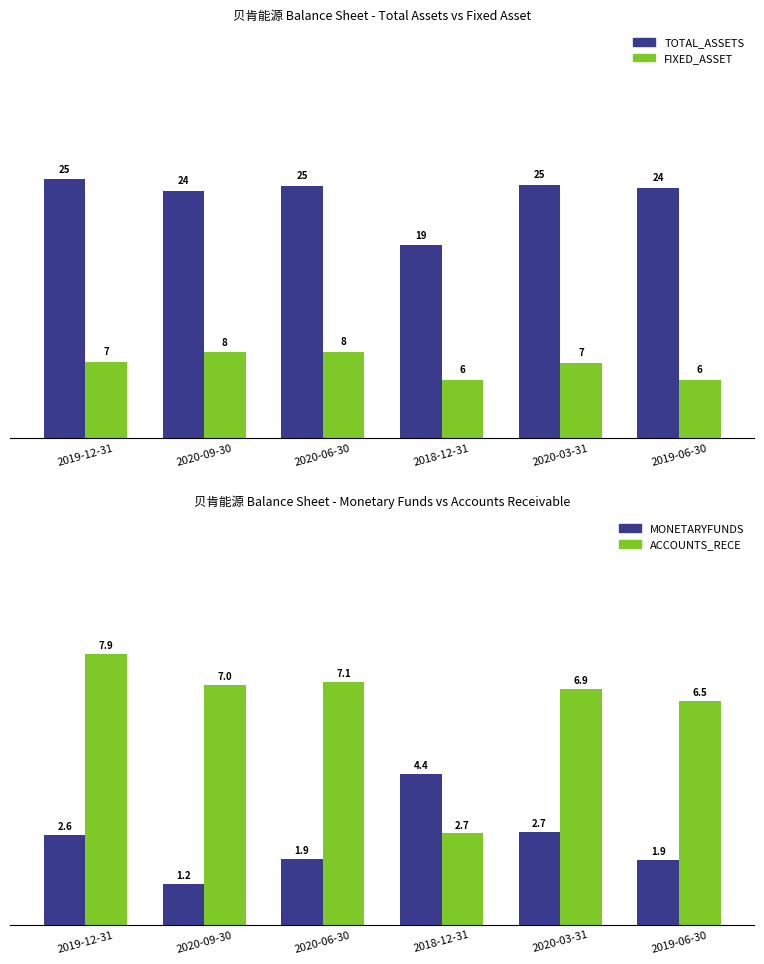

At which label does MONETARYFUNDS reach its peak?

2018-12-31